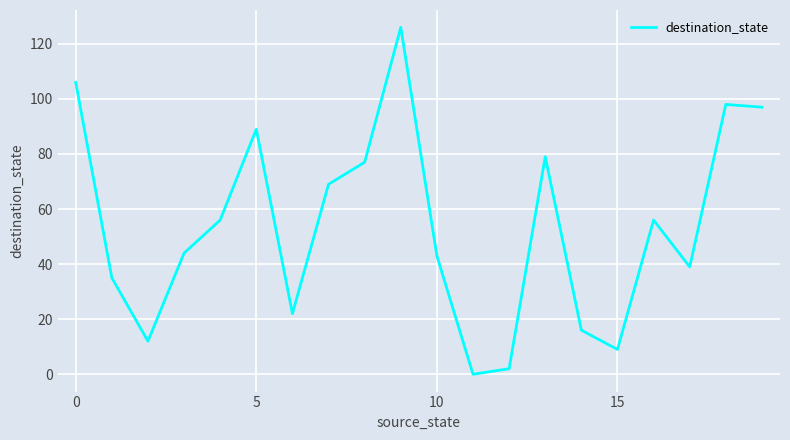

What is the maximum value shown in the chart?

126